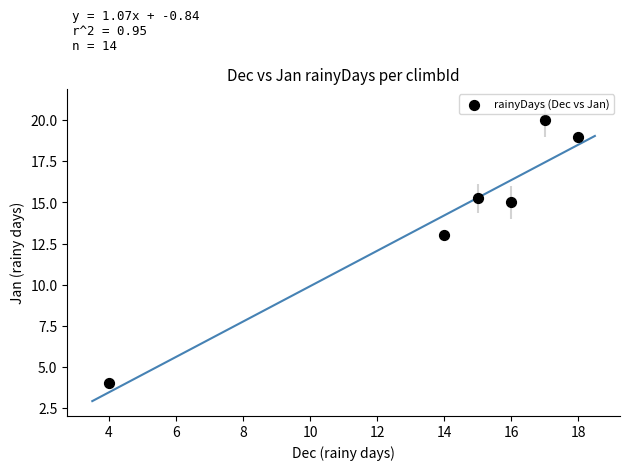

What Y value in the scatter plot is closest to 12?

13.0